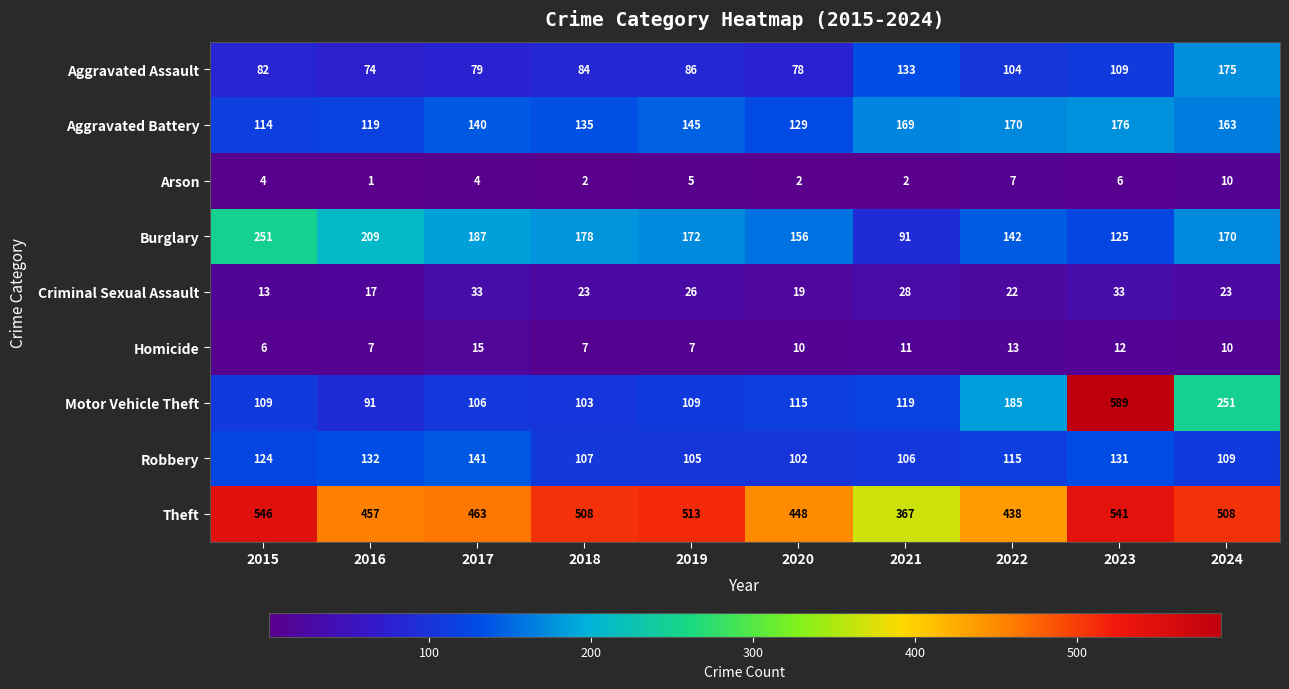

Rank the series by their maximum value, from lowest to highest.

Arson, Homicide, Criminal Sexual Assault, Robbery, Aggravated Assault, Aggravated Battery, Burglary, Theft, Motor Vehicle Theft